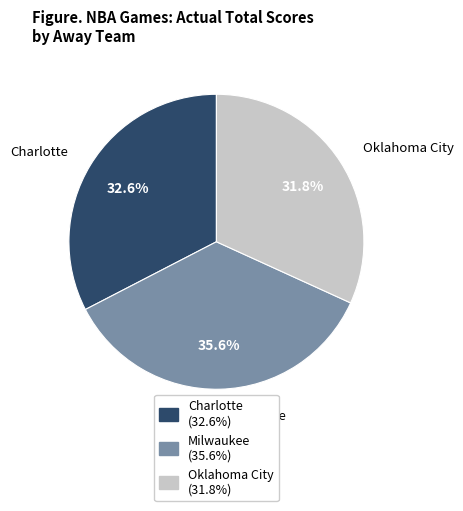

Approximately how many times larger is the value at Oklahoma City compared to Milwaukee?

0.9